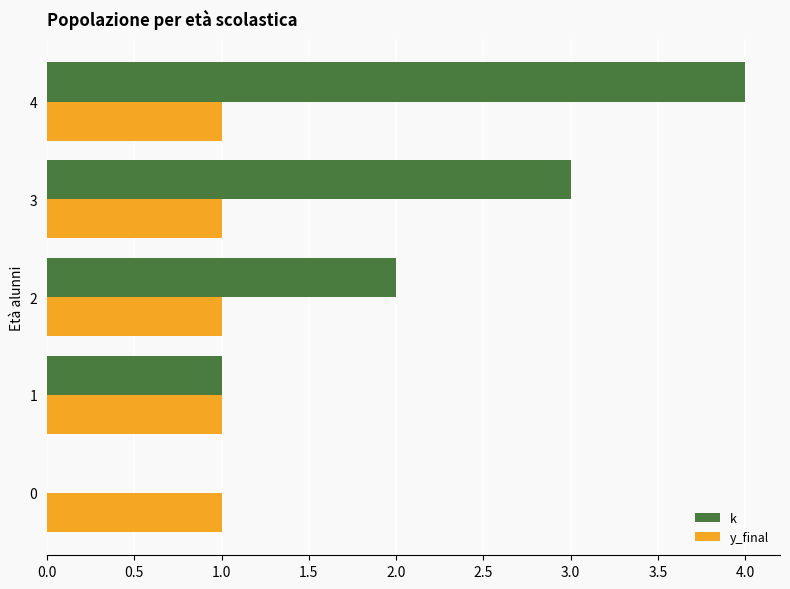

What is the sum of all y_final values?

5